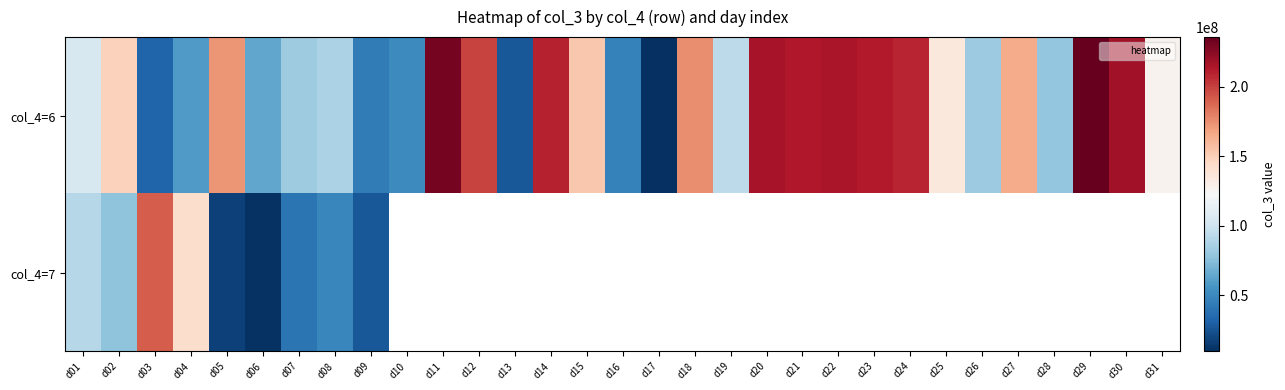

At how many categories does at least one series exceed 188772885?

11